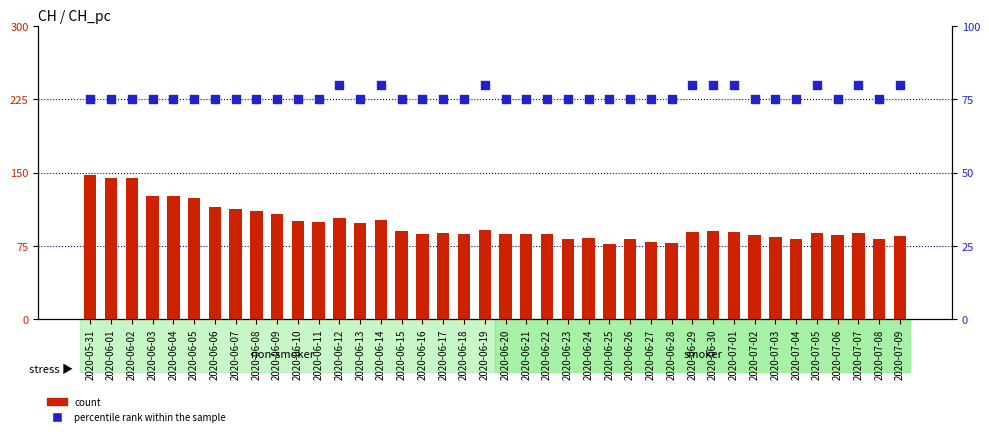

At which category is the sum across all series the highest?

2020-05-31